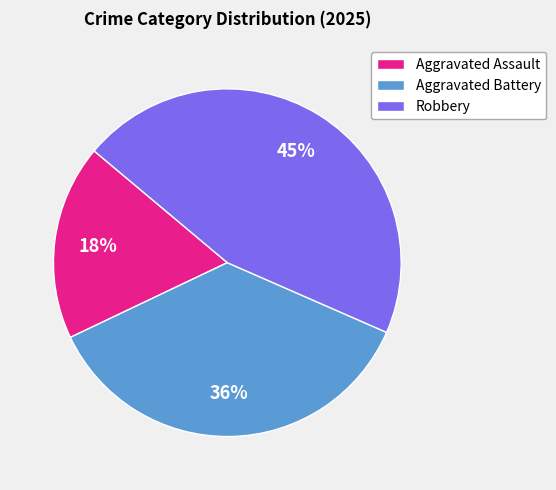

To the nearest percent, what is the combined percentage of Aggravated Battery and Aggravated Assault?

55%